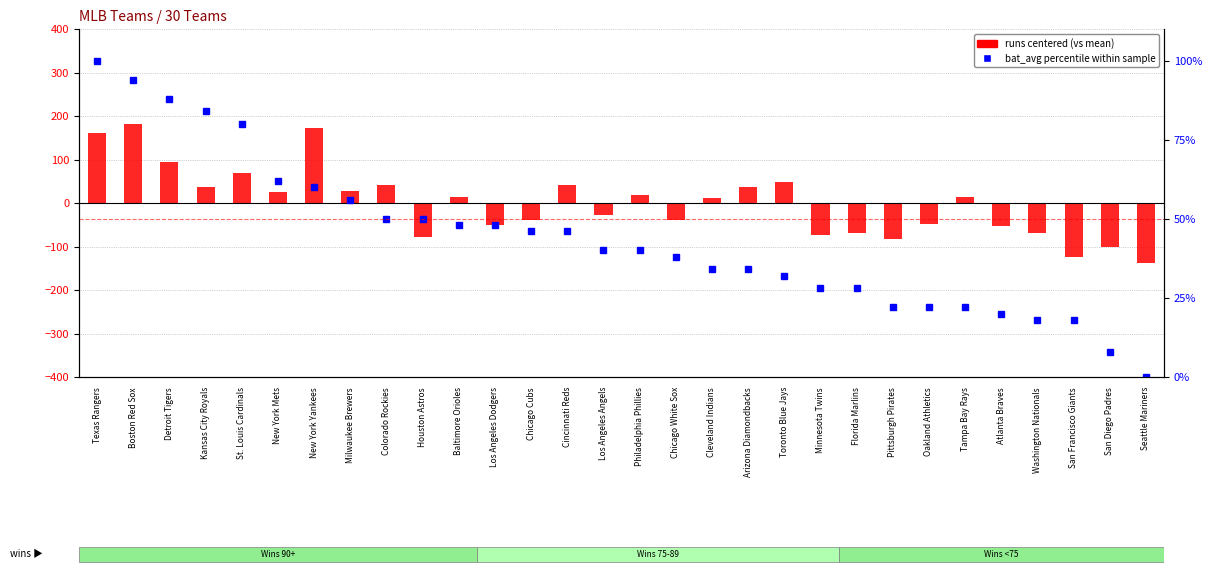

Which series changed the most between Houston Astros and Florida Marlins?

bat_avg percentile